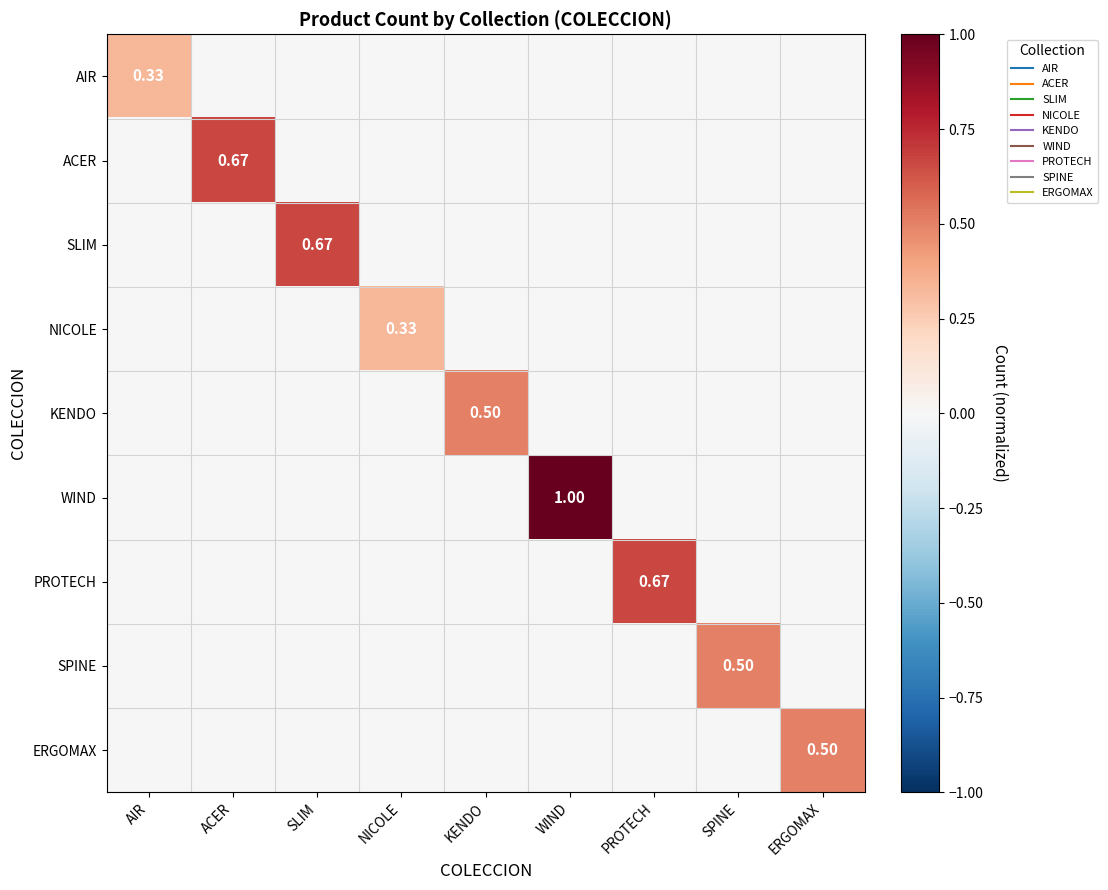

At which label does ERGOMAX reach its peak?

ERGOMAX